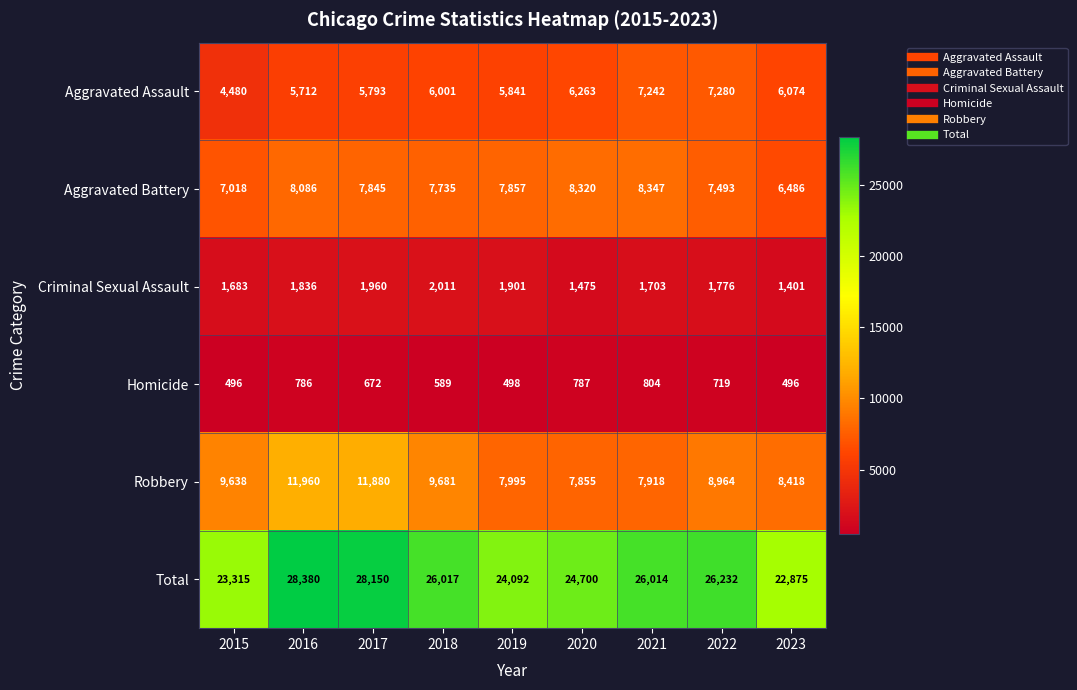

What is the difference between the second highest and second lowest values in the Robbery series?

3962